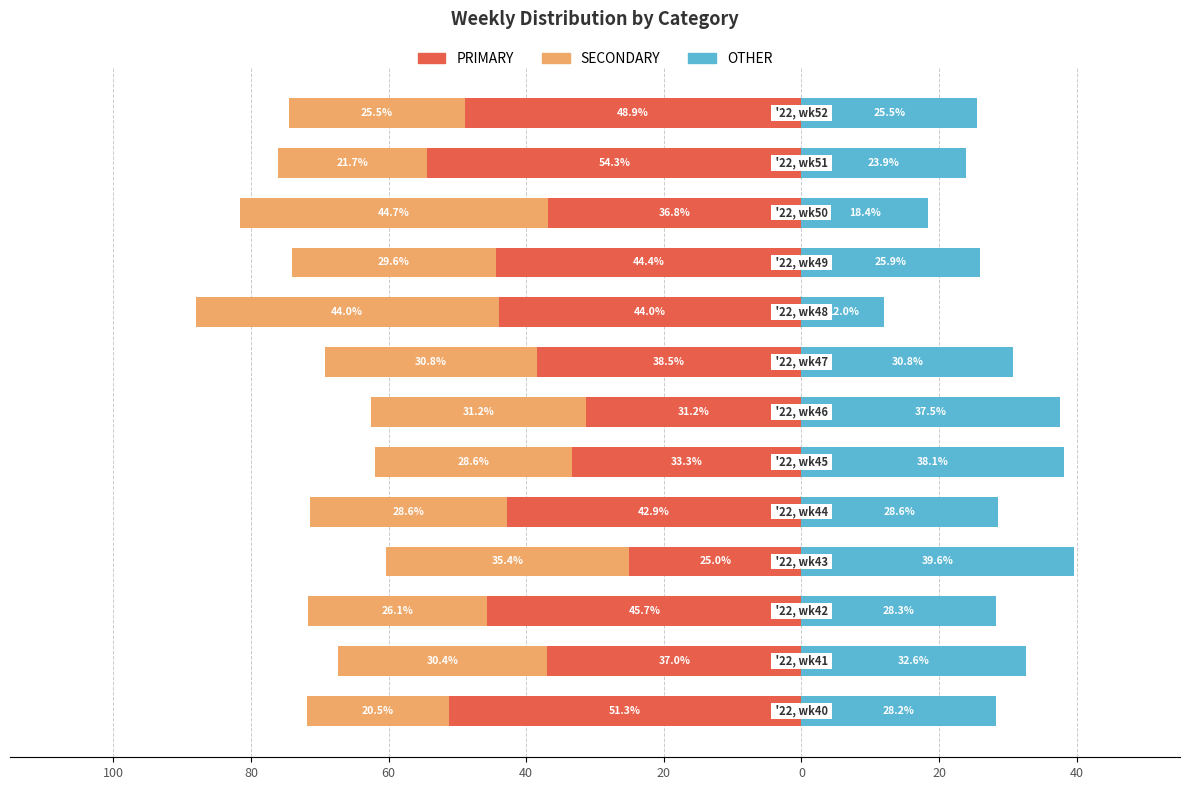

Which series has the widest spread of values?

PRIMARY